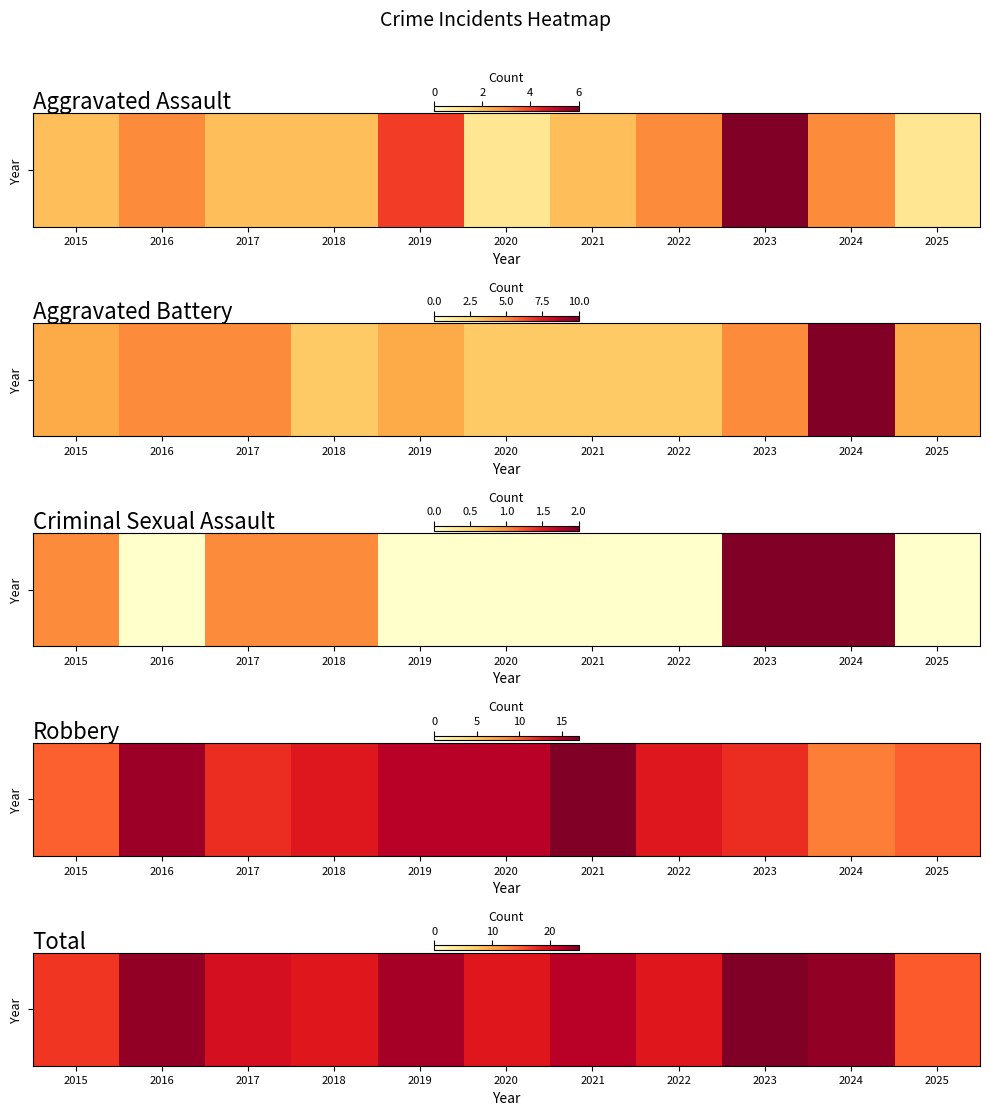

At which label does the data first exceed 20?

2016